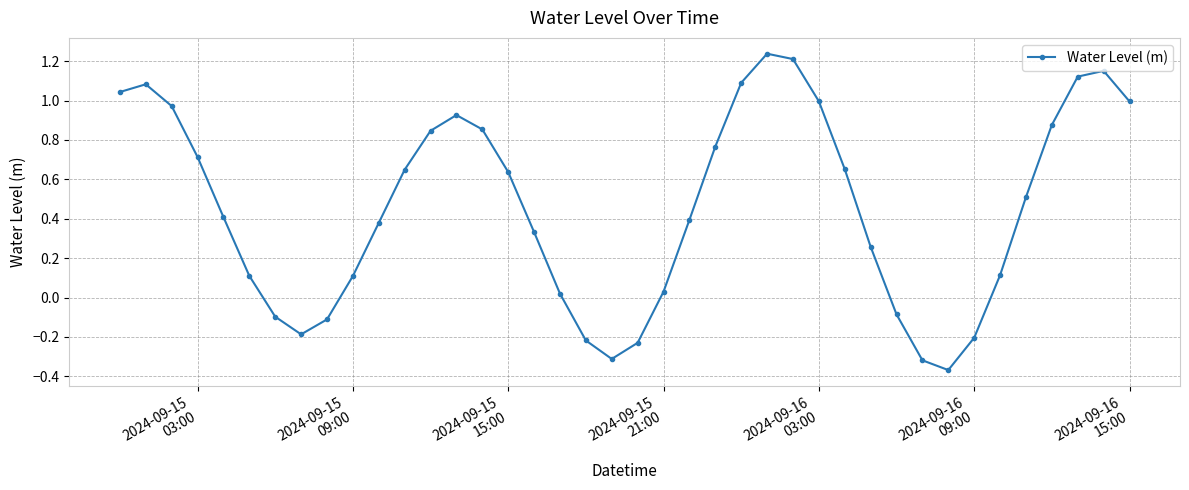

How many points are higher than both their immediate neighbors (excluding endpoints)?

4